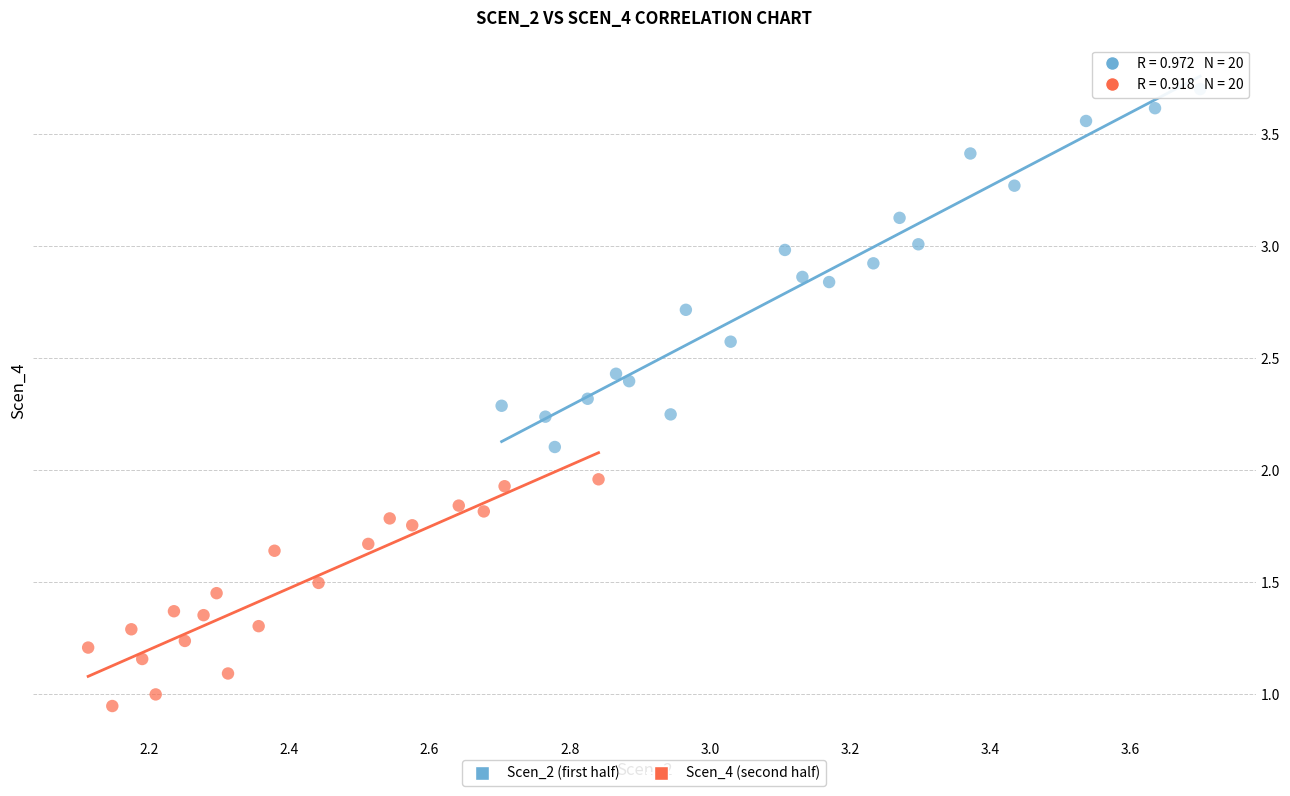

Which series has the widest spread of Y values?

Scen_2 (first half)